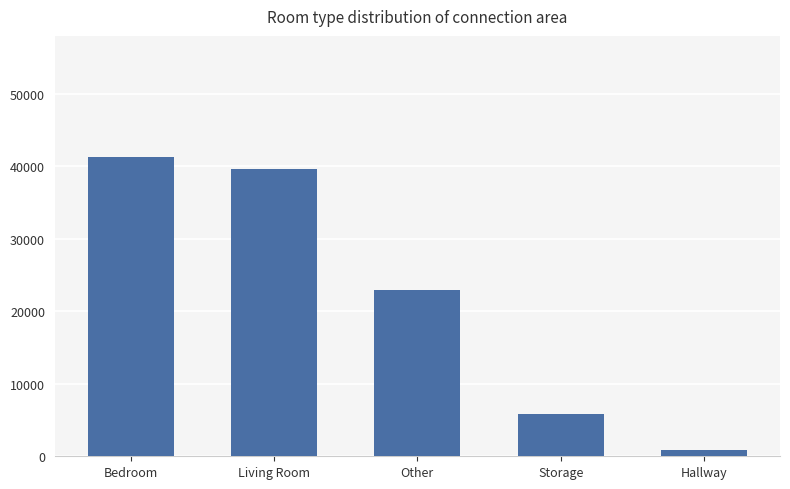

Rank the categories by value from highest to lowest.

Bedroom, Living Room, Other, Storage, Hallway